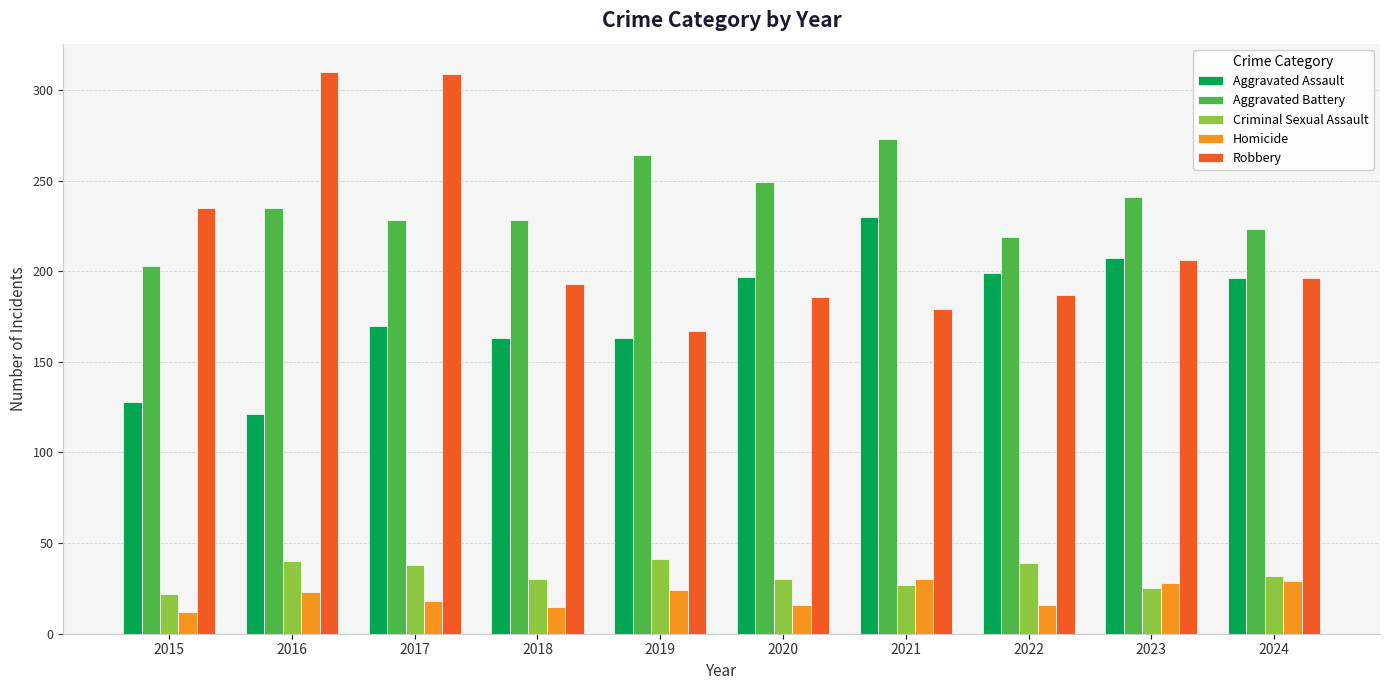

Which series has the widest spread of values?

Robbery